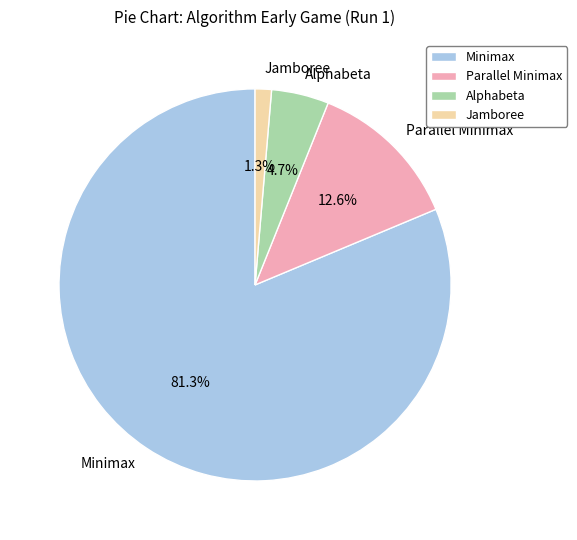

Does any single category account for the majority?

Yes